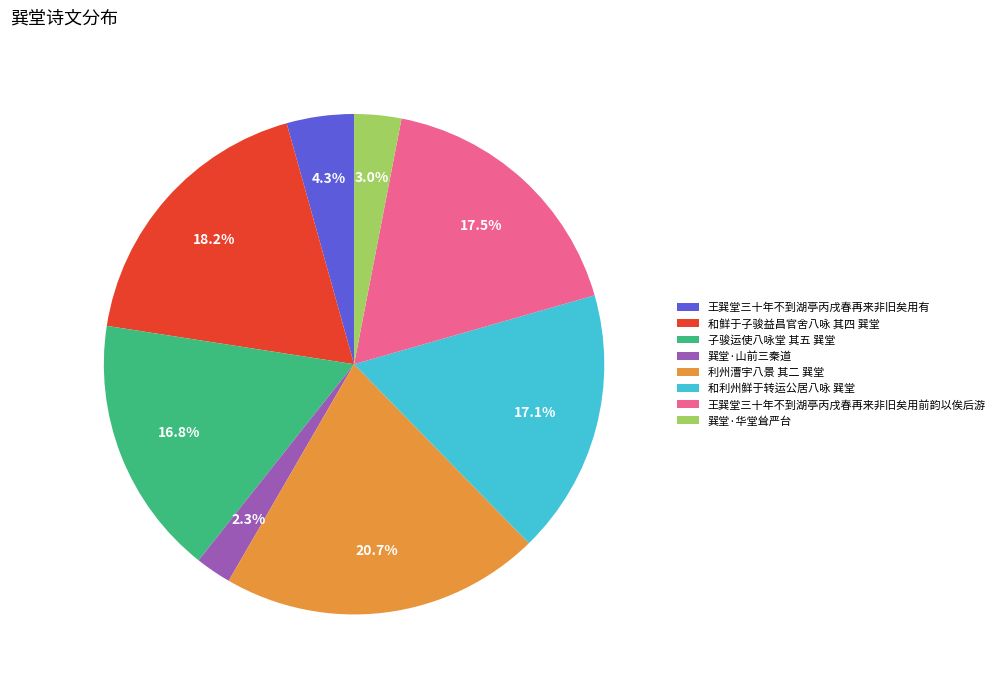

Which slice is the smallest?

巽堂·山前三秦道